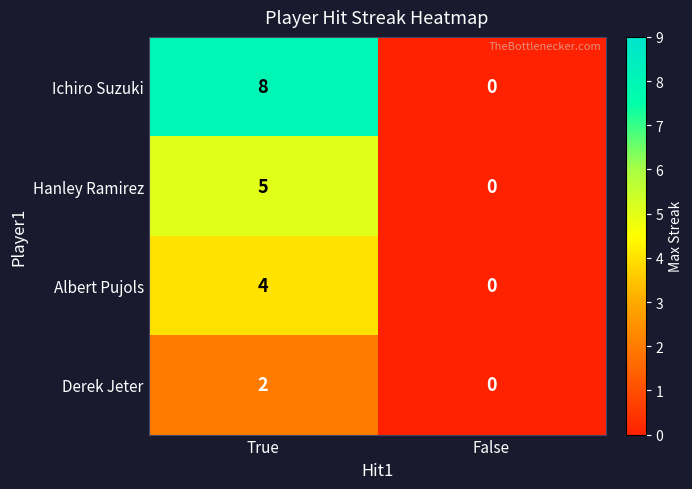

At which category is the sum across all series the highest?

True